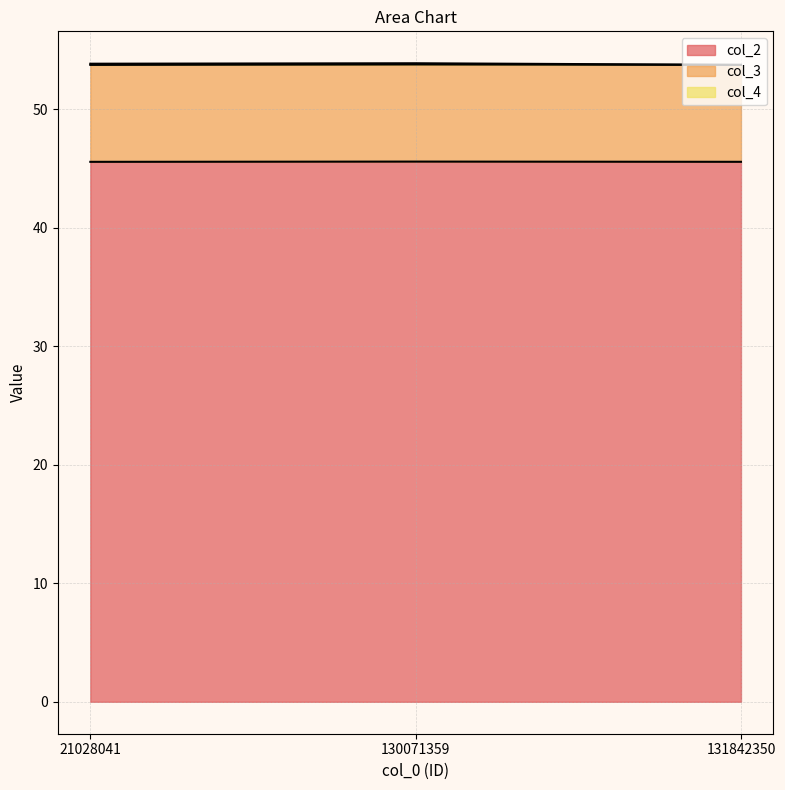

The value of col_2 at 21028041 is 45.6. True or false?

True